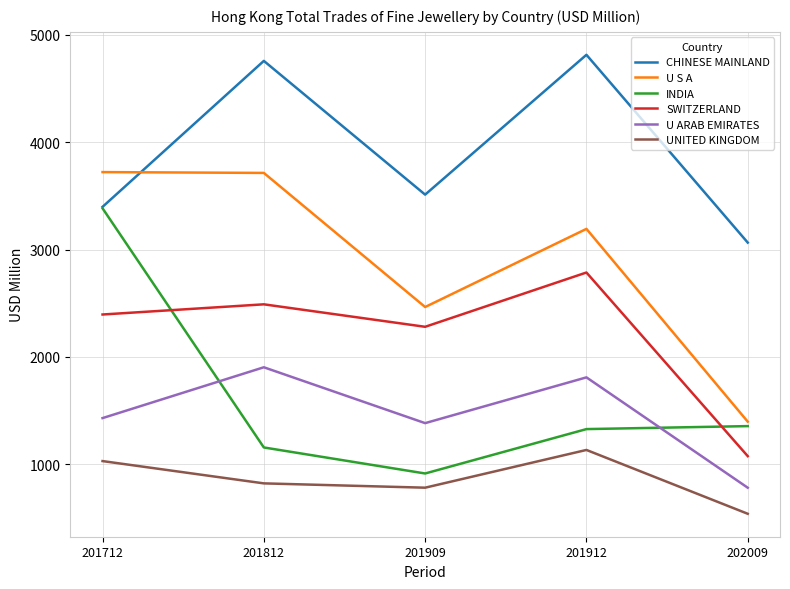

The U S A series shows 4040.1 at 201909. True or false?

False